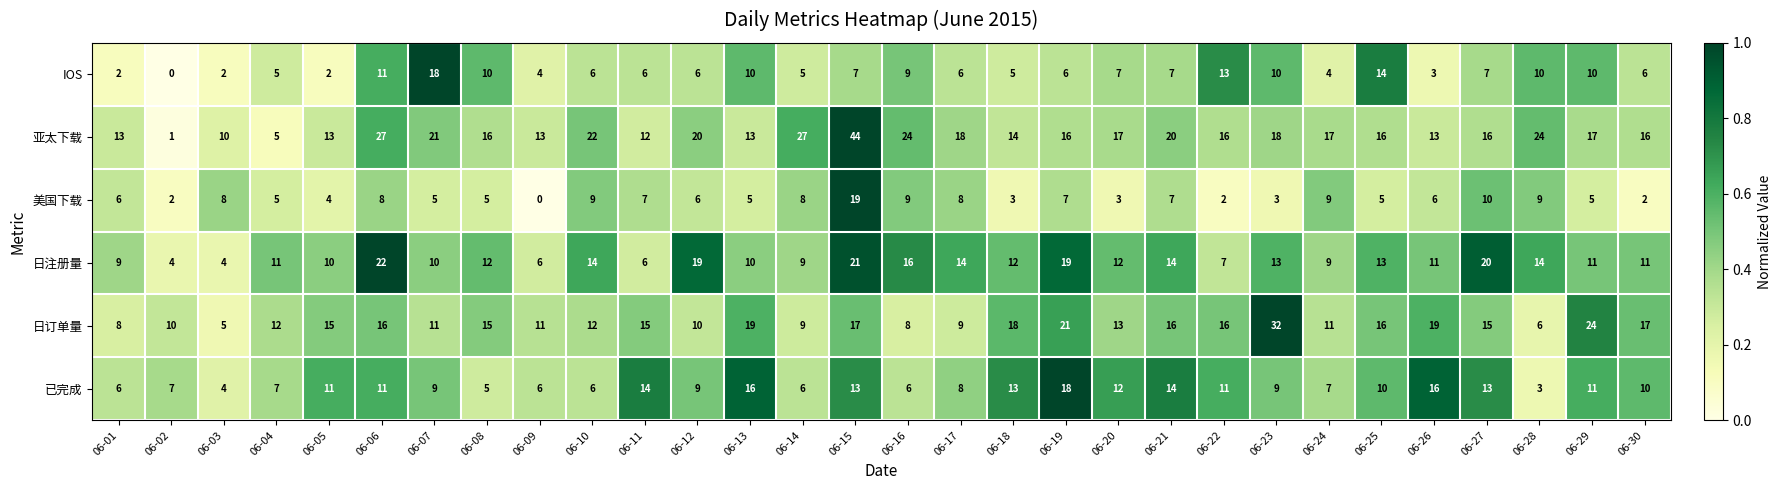

What is the difference between the second highest and second lowest values in the 已完成 series?

12